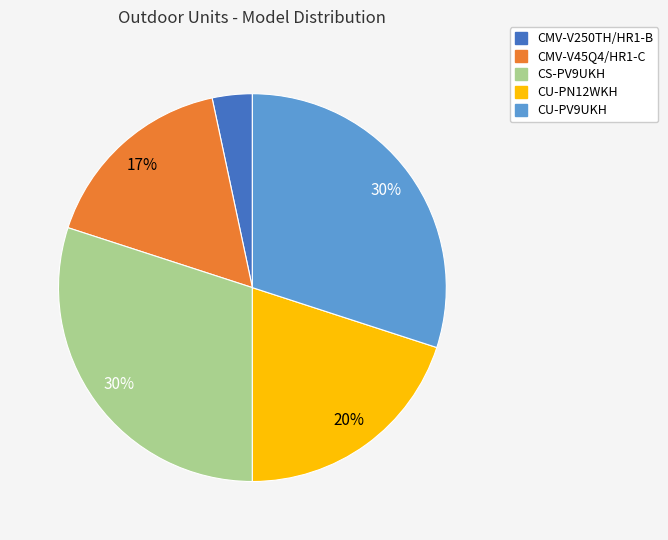

What is the ratio of the value at CMV-V45Q4/HR1-C to the value at CU-PN12WKH?

0.8